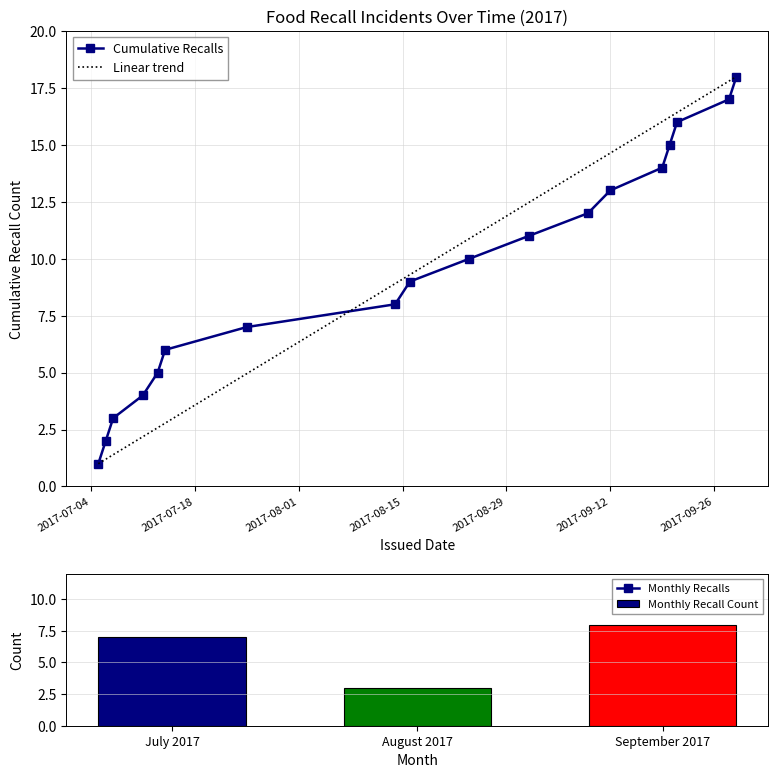

What is the difference between the maximum and minimum values?

17